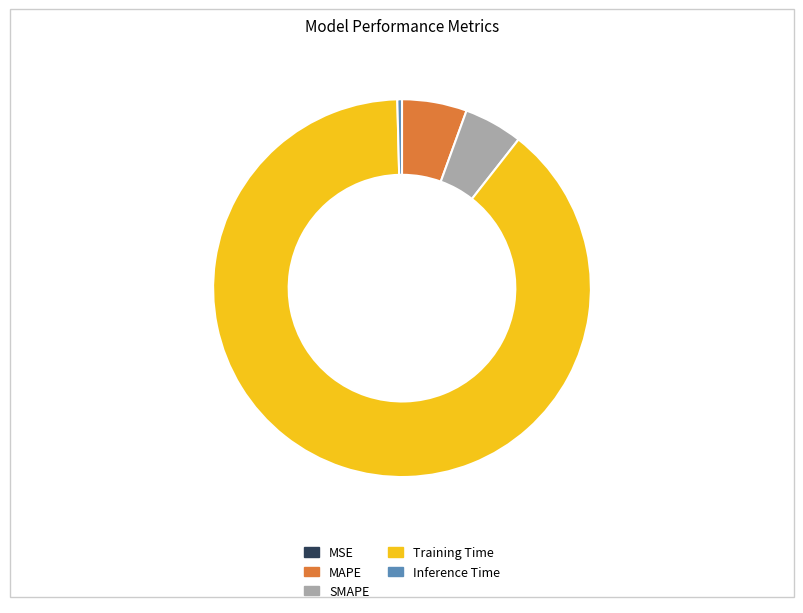

What is the largest slice in the pie chart?

Training Time